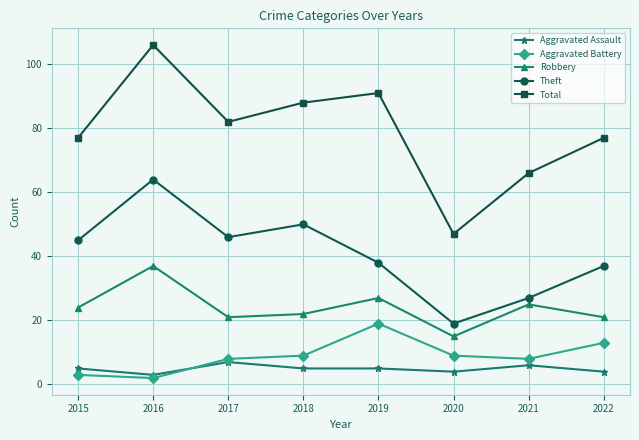

What is the highest value of the Aggravated Assault series?

7